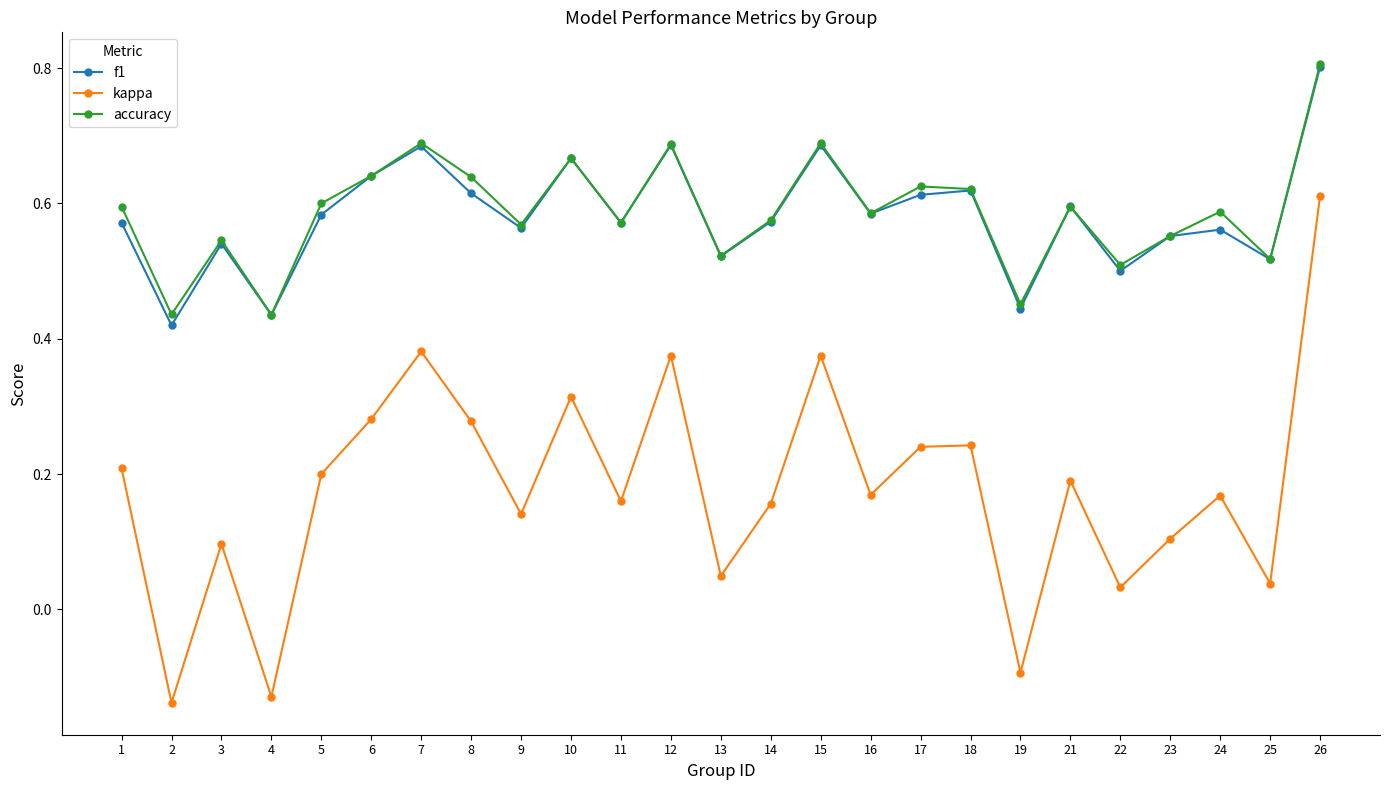

At which category is the sum across all series the highest?

26